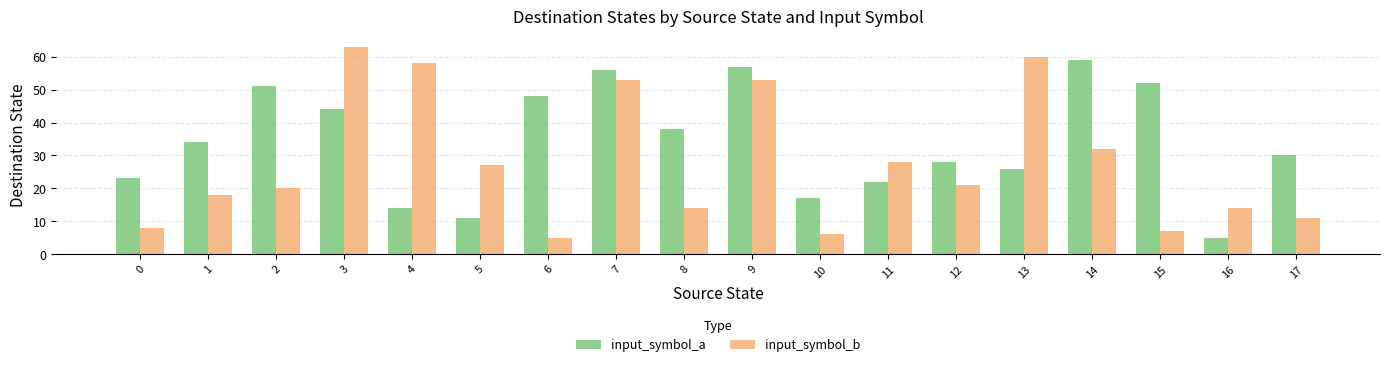

The value of input_symbol_a at 14 is 78. True or false?

False